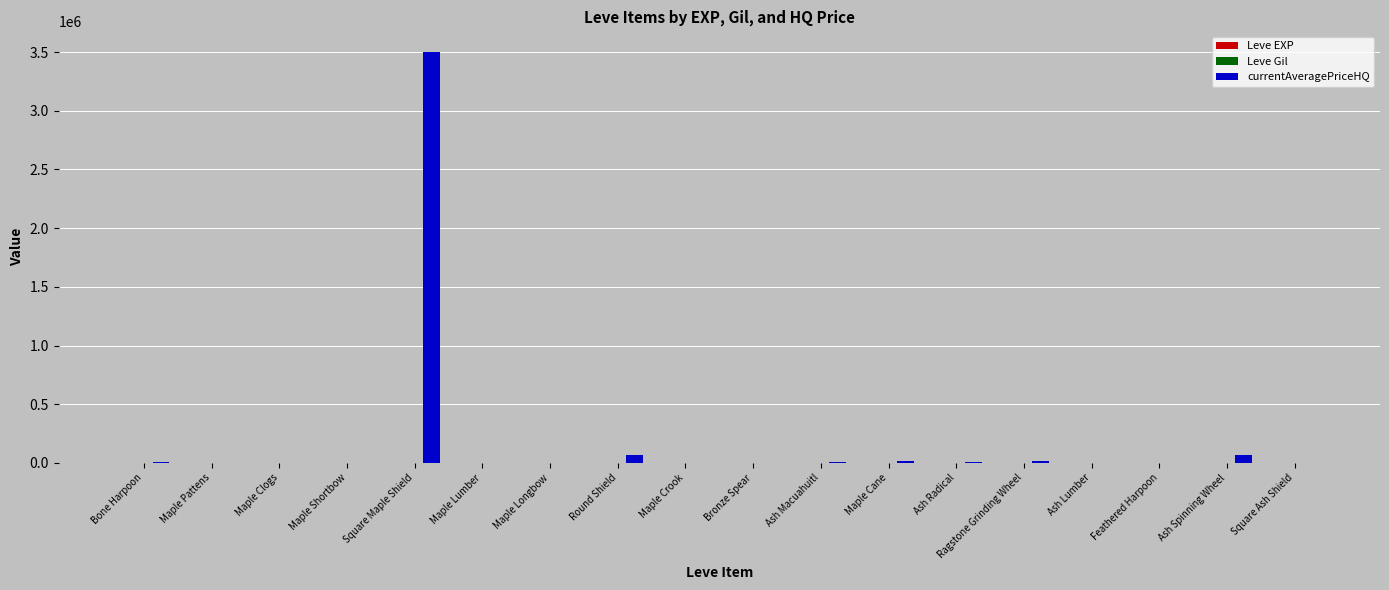

Which series has the largest total across all categories?

currentAveragePriceHQ